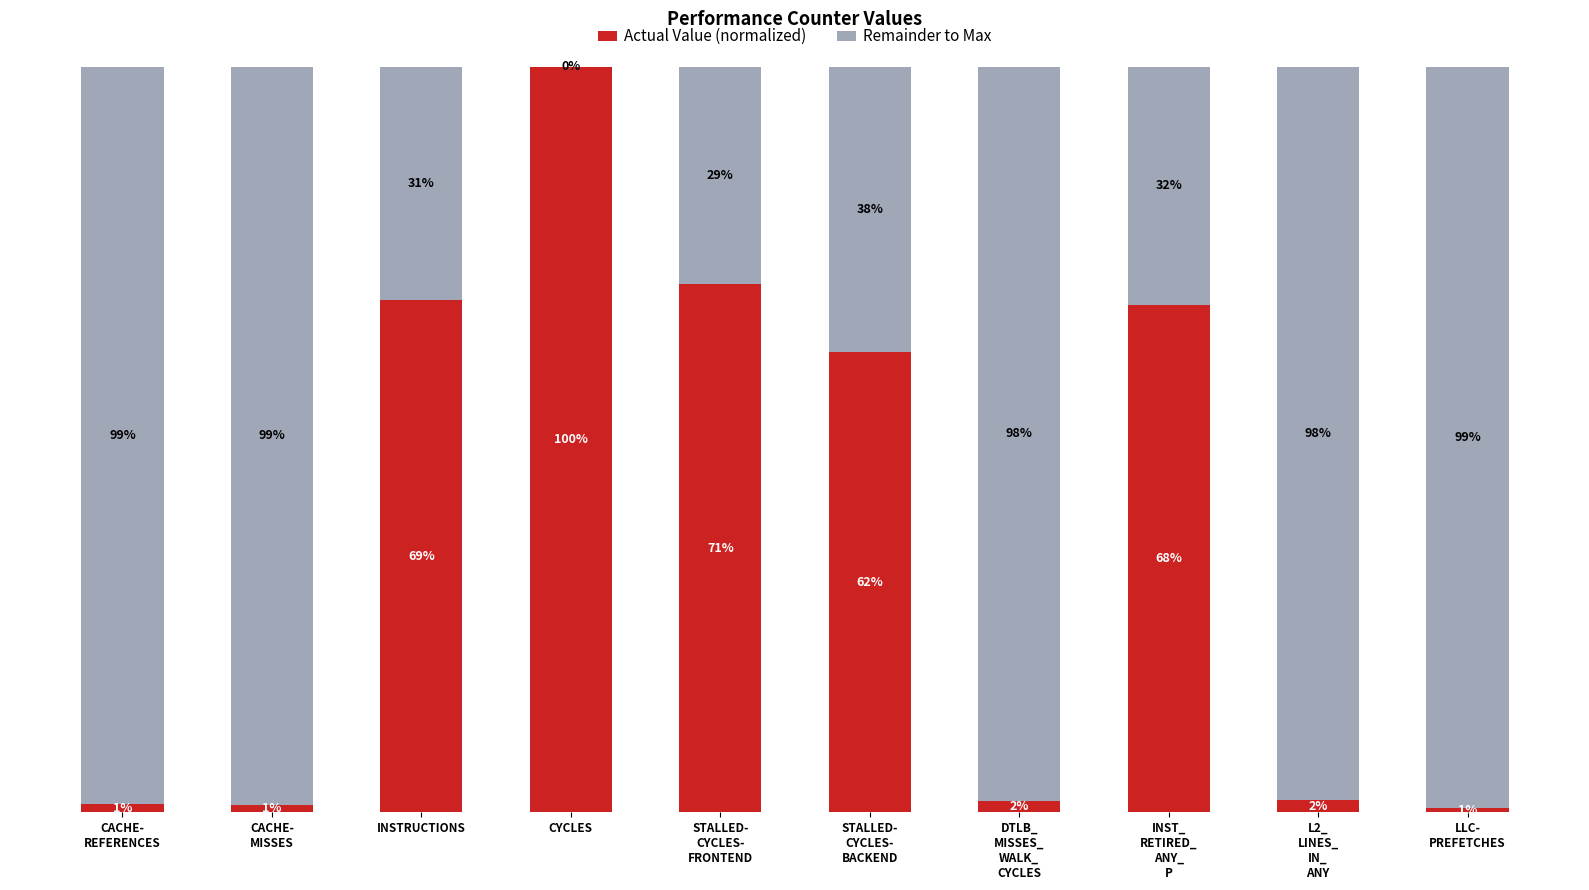

At which label does Actual Value (normalized) first exceed 61?

INSTRUCTIONS